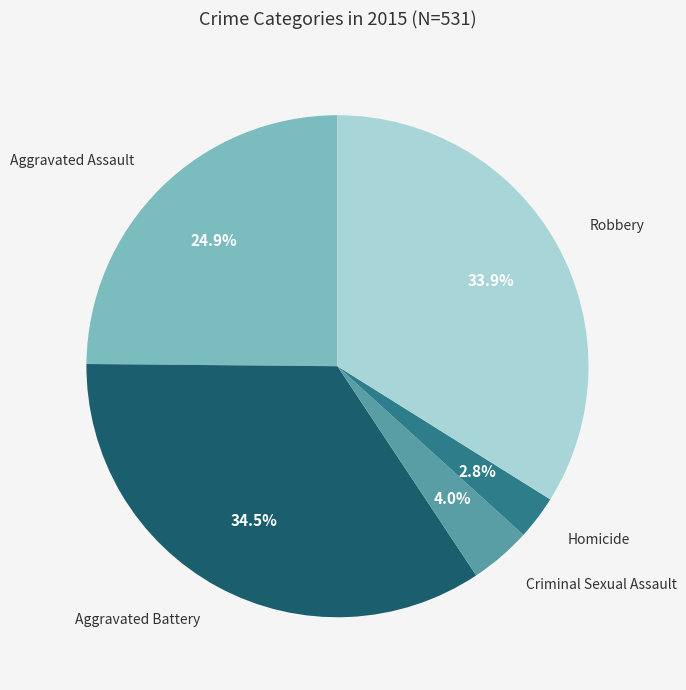

Does any single category account for the majority?

No